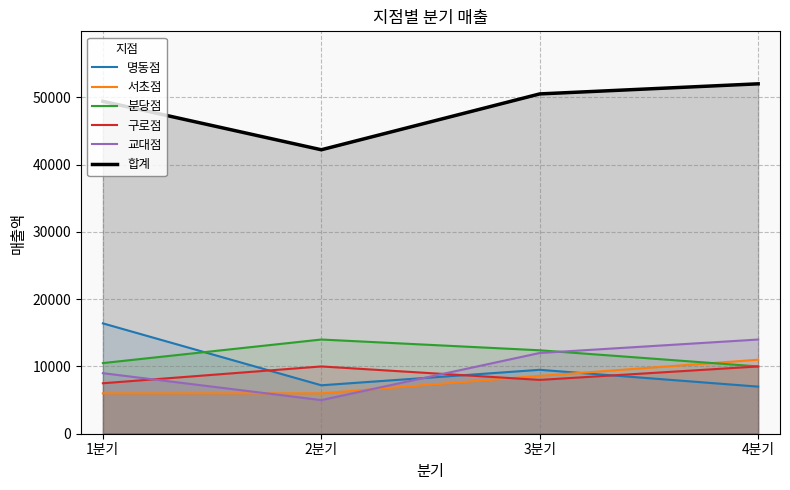

True or false: 합계 and 분당점 cross at least once.

False